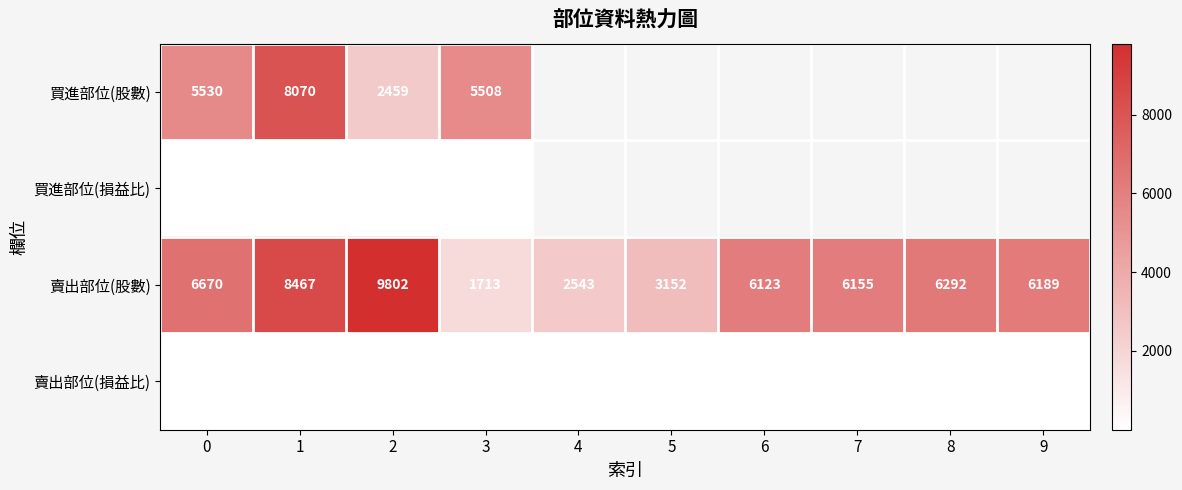

How many categories are shown in the chart?

10